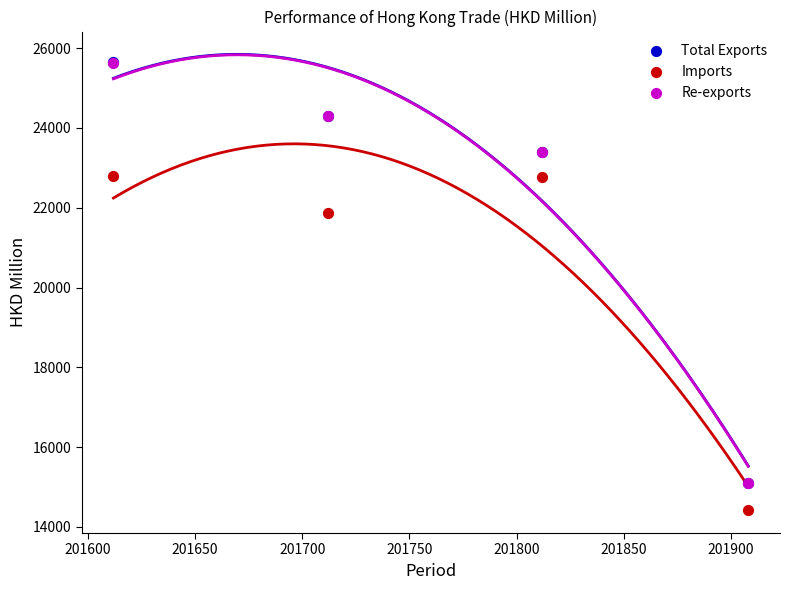

What are all the series names shown in the legend?

Total Exports, Imports, Re-exports